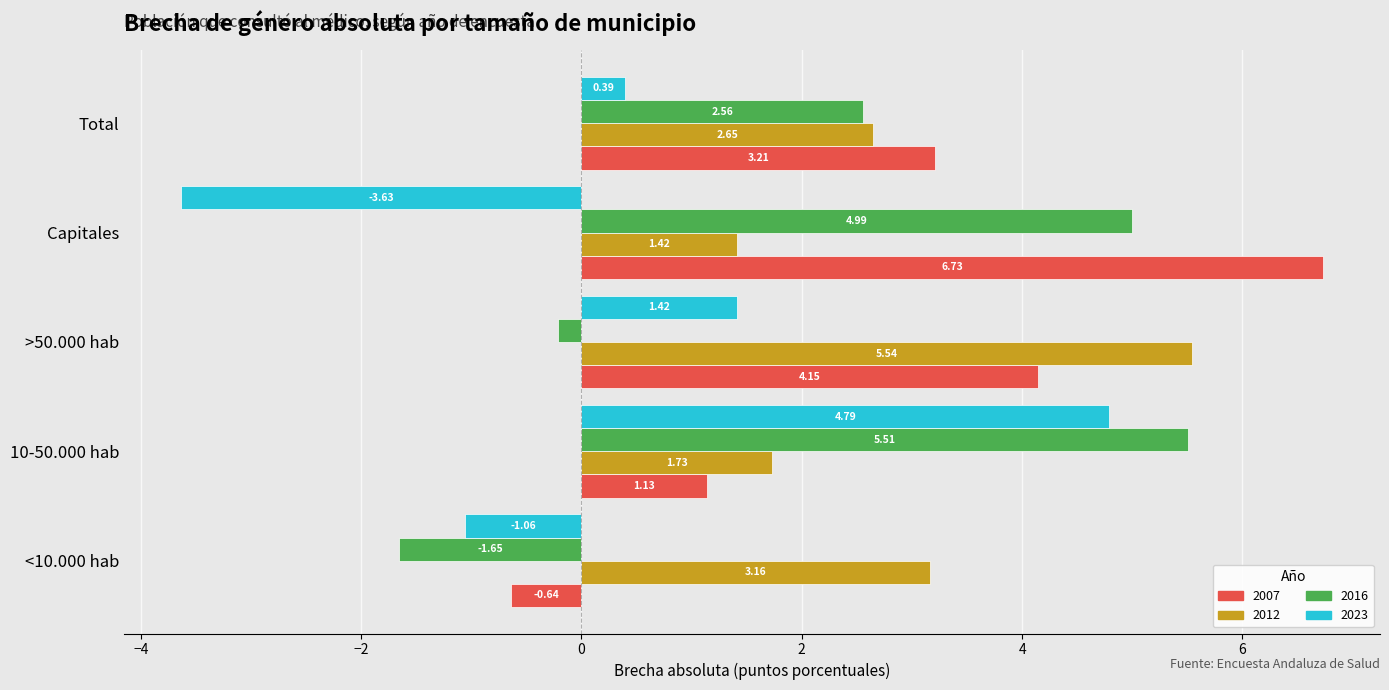

What is the total value across all series at Capitales?

9.5